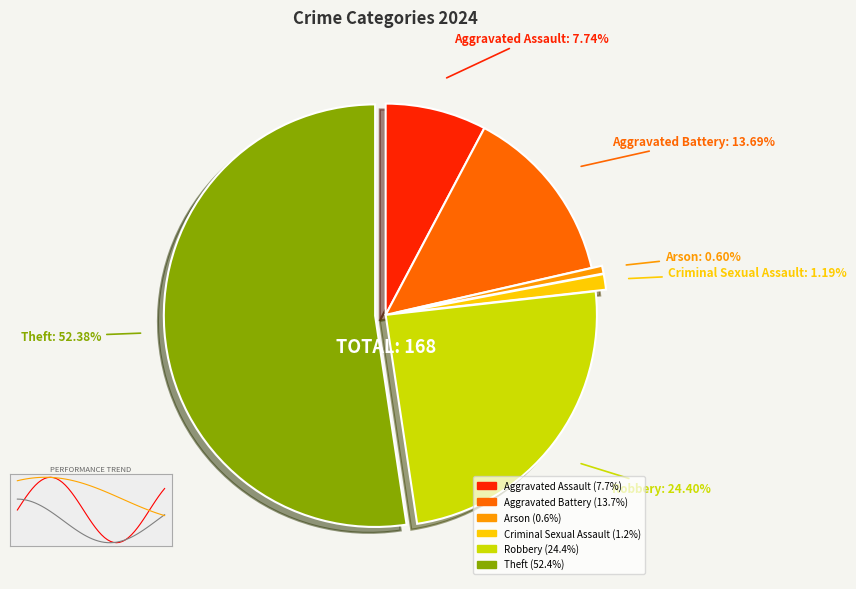

How many segments does this pie chart have?

6